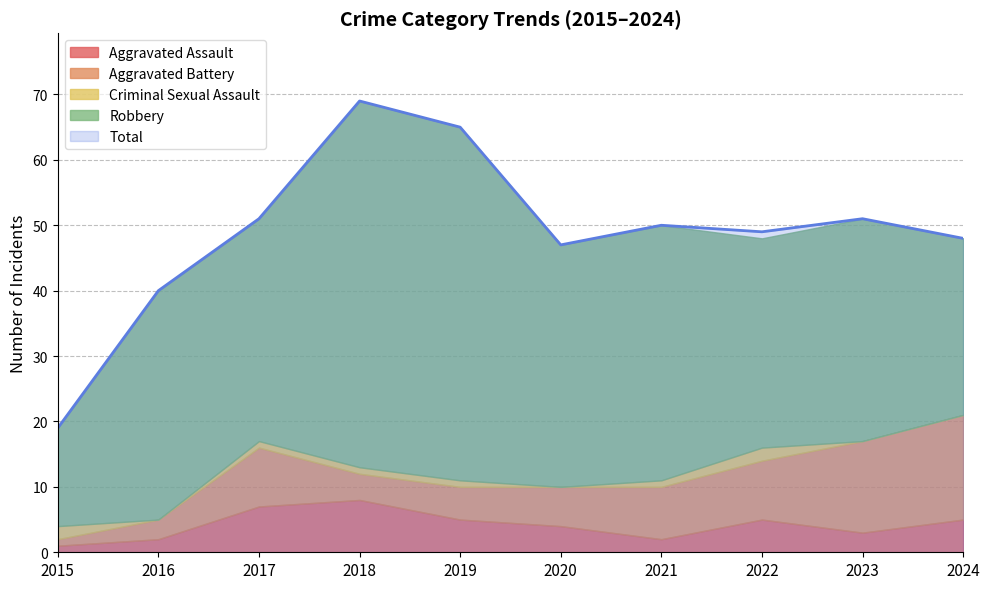

Reading left to right, transcribe all the data shown in this chart.

Aggravated Assault: 1	2	7	8	5	4	2	5	3	5
Aggravated Battery: 1	3	9	4	5	6	8	9	14	16
Criminal Sexual Assault: 2	0	1	1	1	0	1	2	0	0
Robbery: 15	35	34	56	54	37	39	32	34	27
Total: 19	40	51	69	65	47	50	49	51	48